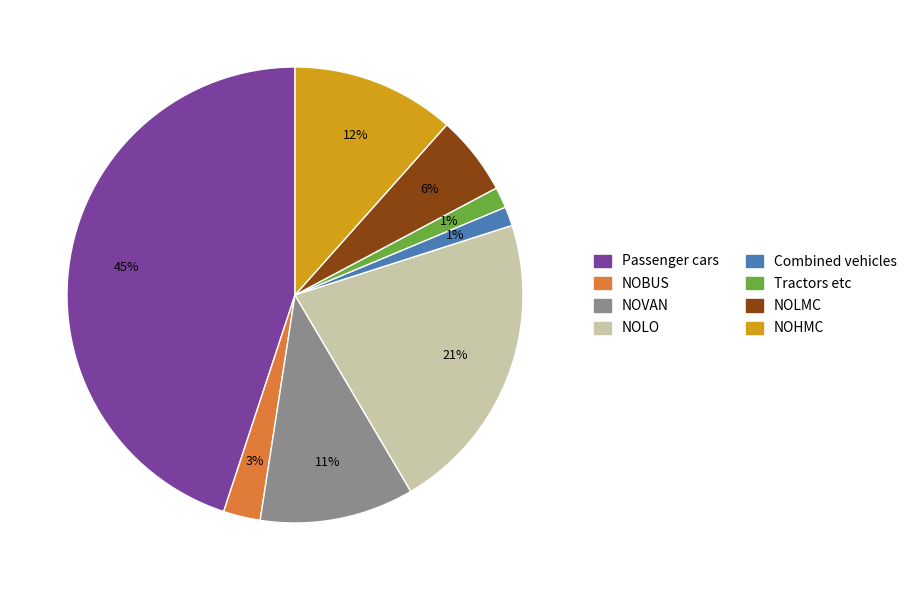

To the nearest percent, what percentage of the pie is NOLO?

21%